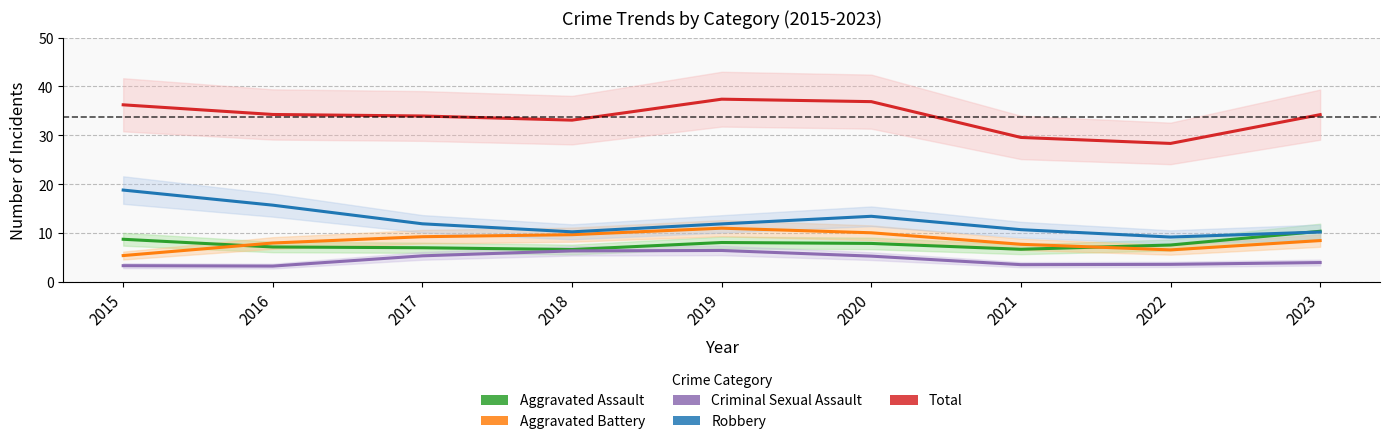

Between 2019 and 2020, which series saw the biggest shift?

Robbery